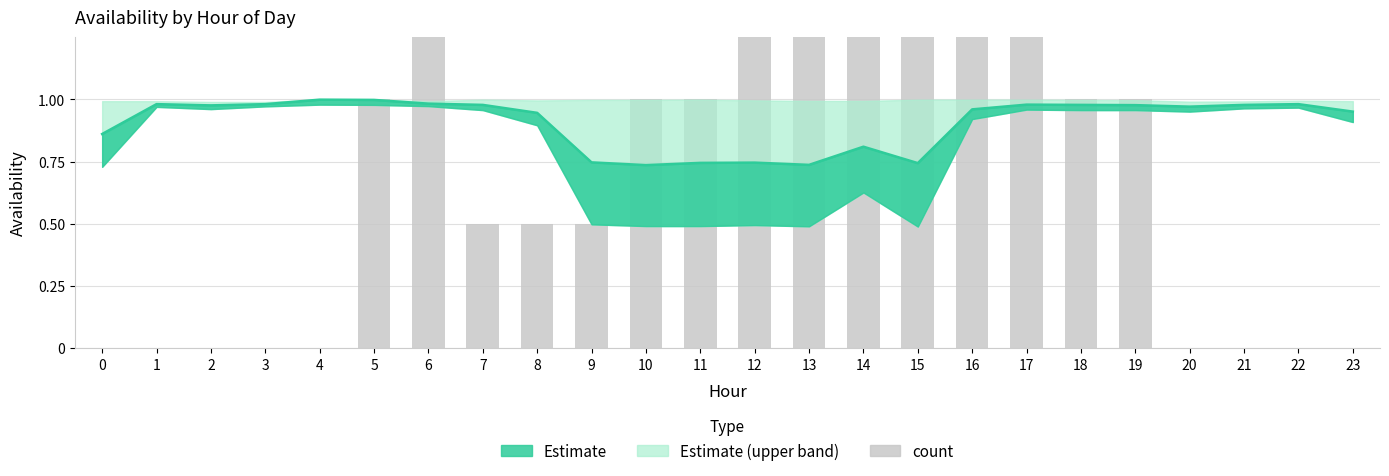

What is the sum of the values at 12 and 6?

3.5